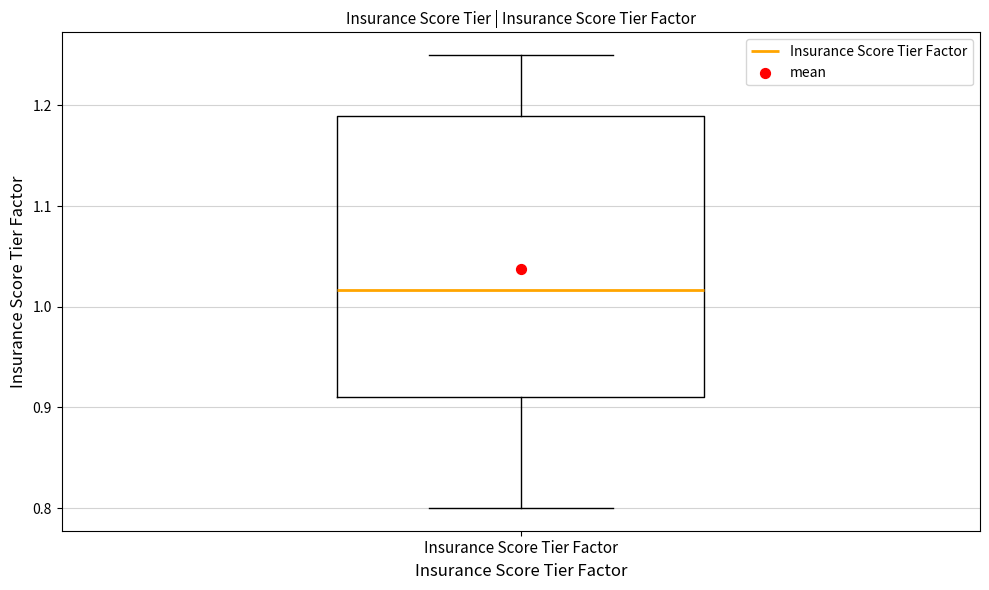

Where is the lower edge of the box for Insurance Score Tier Factor on the y-axis? The values are not printed on the chart, so give them approximately, as read against the axis.

0.91